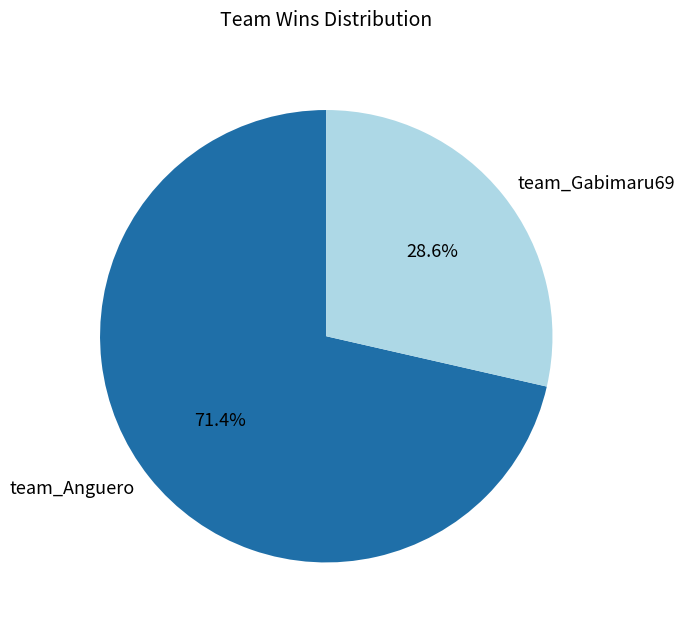

Which slice is the smallest?

team_Gabimaru69